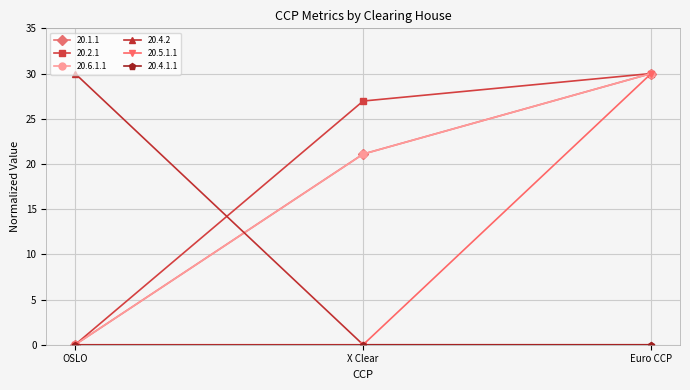

Is it true that 20.6.1.1 equals 11.0 at X Clear?

False